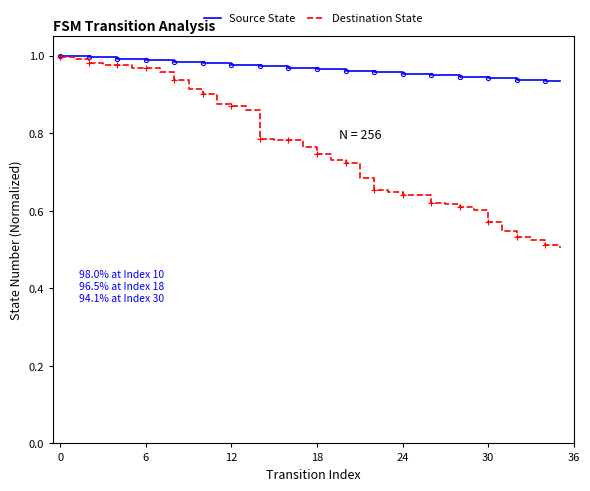

What is the difference between the maximum and second lowest values in the Source State series?

0.1